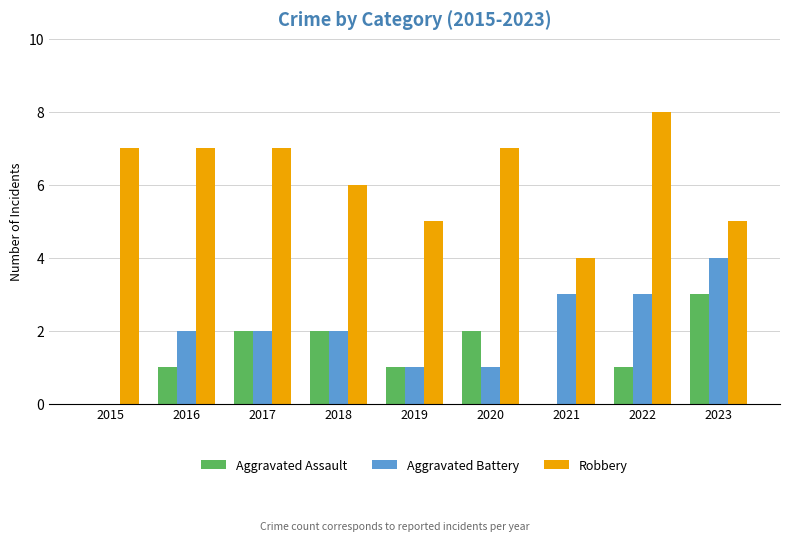

What is the sum of the Robbery values at 2019 and 2022?

13